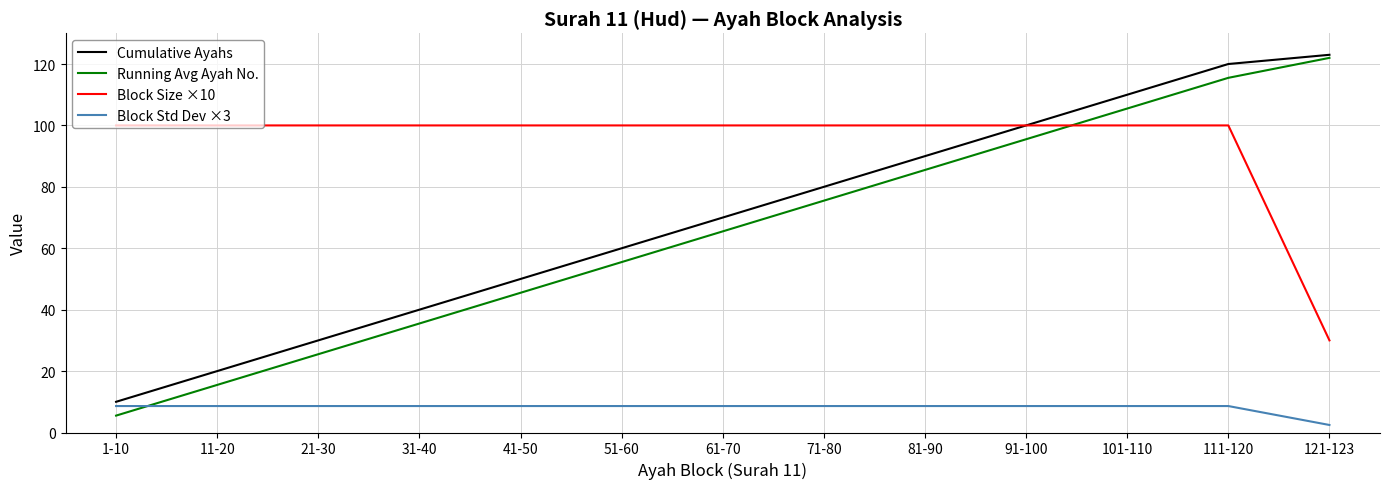

Where do Running Avg Ayah No. and Block Size ×10 first cross each other?

91-100 and 101-110